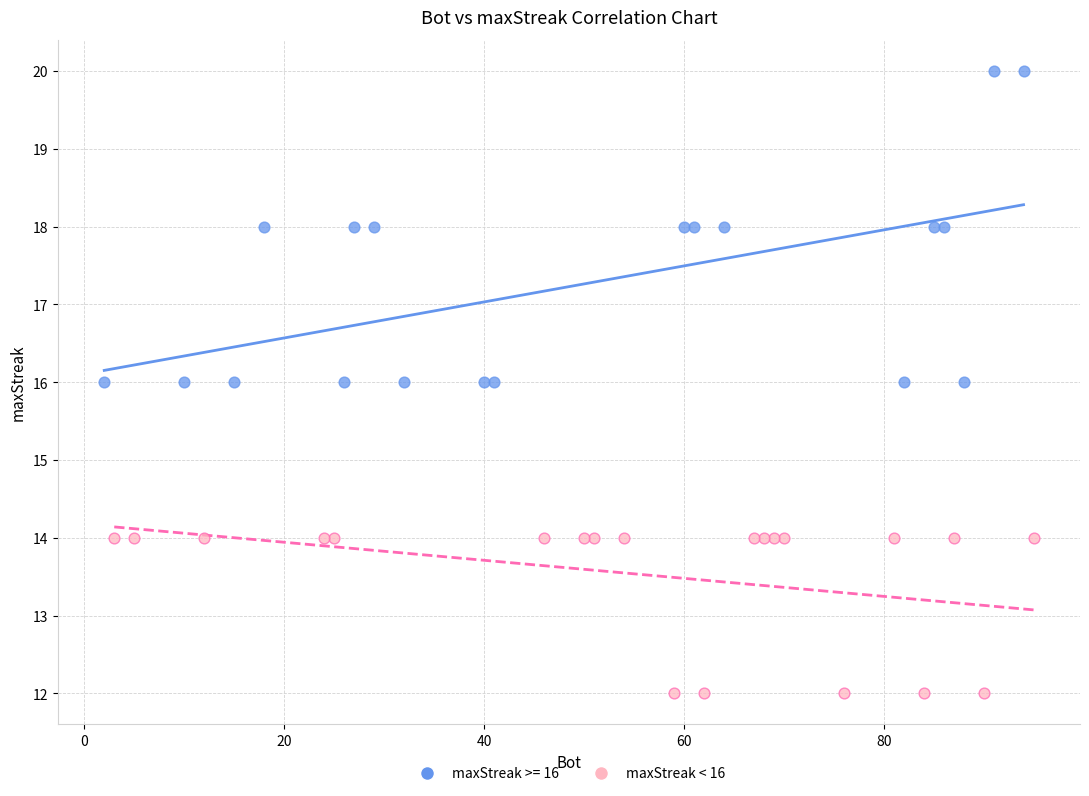

Which series reaches the minimum Y coordinate?

maxStreak < 16